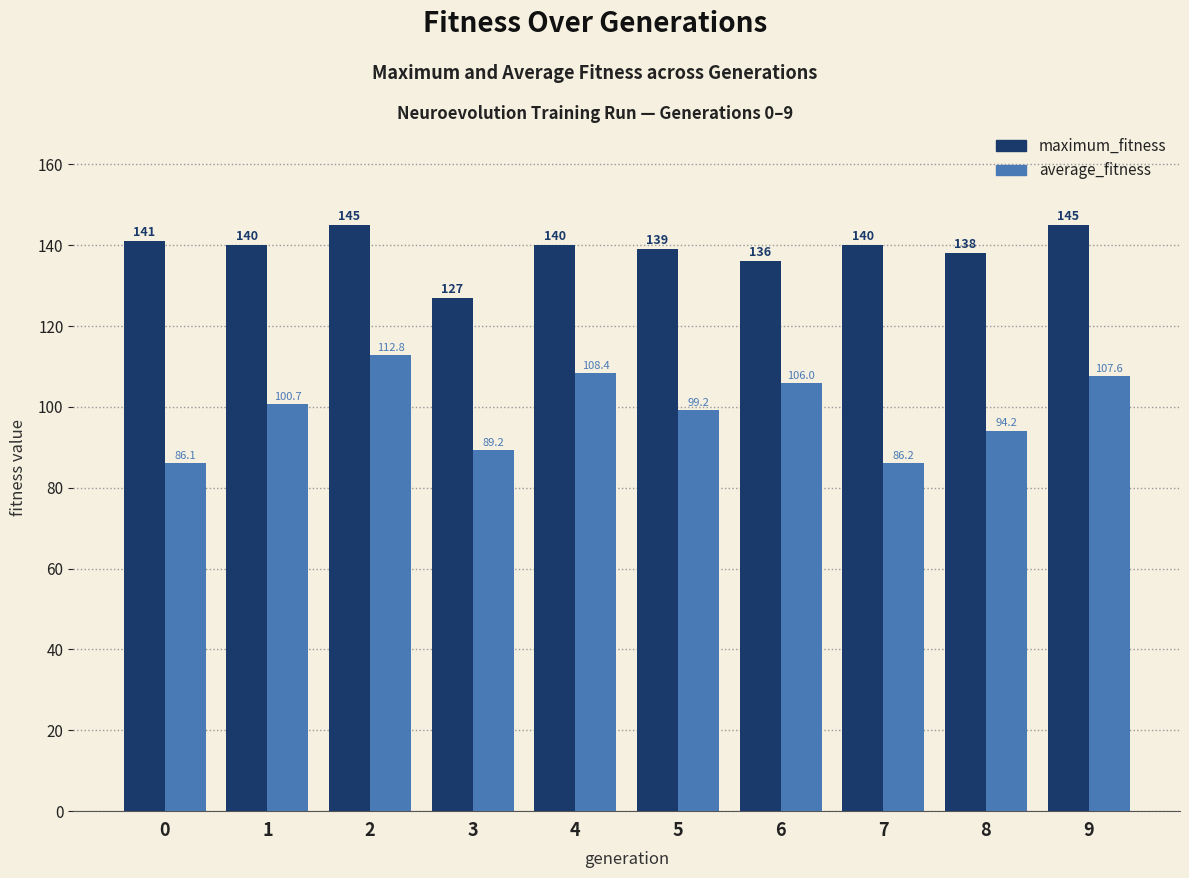

Is it true that average_fitness equals 160.8 at 6?

False